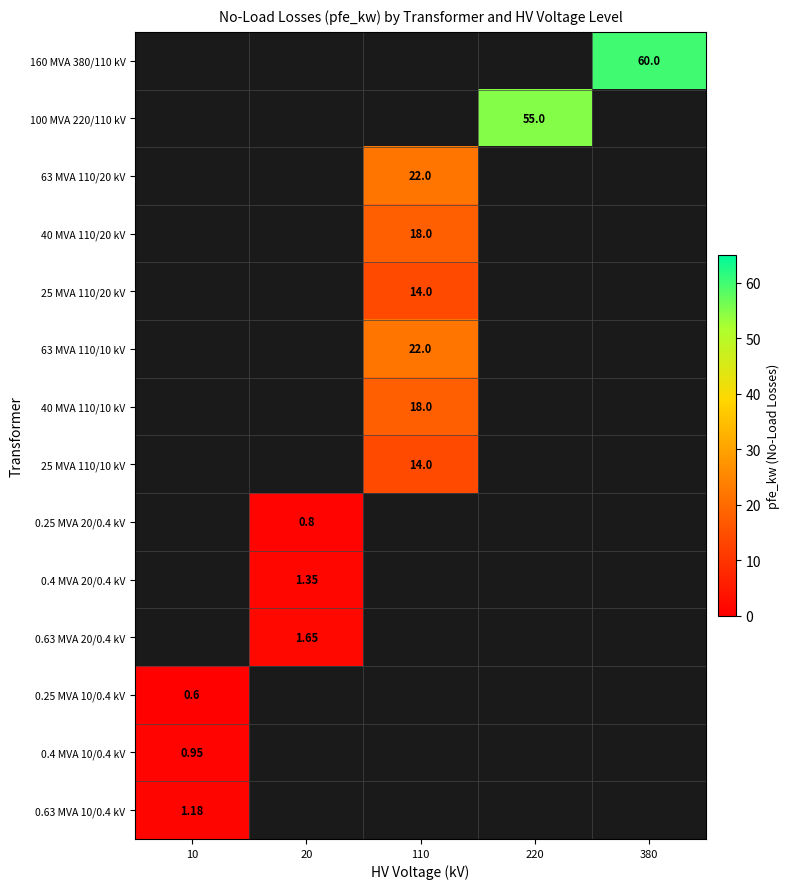

How many series are shown in this chart?

14